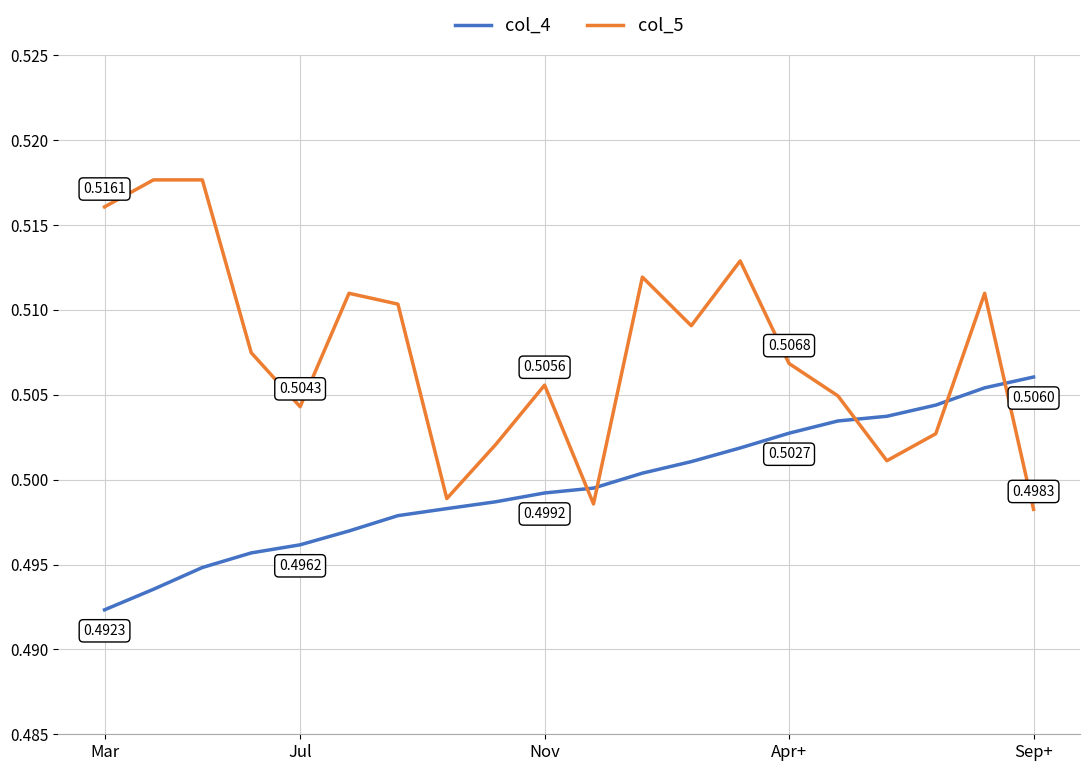

List the series in order of their peak value, lowest first.

col_4, col_5